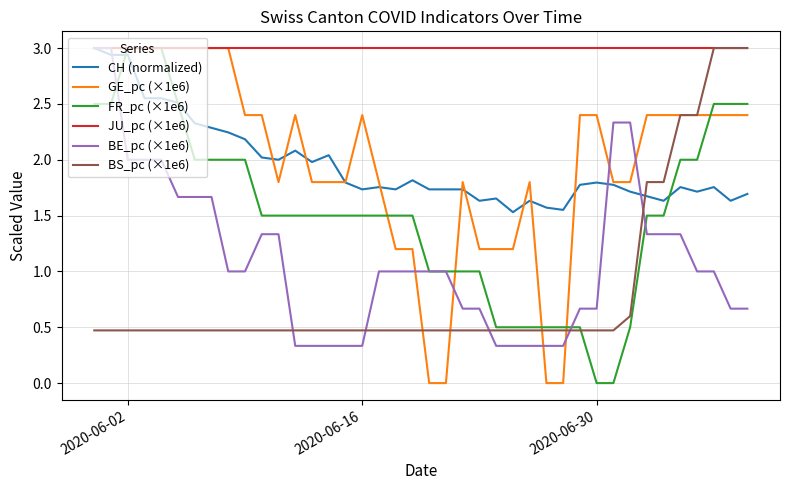

Which series has the largest total across all categories?

JU_pc (×1e6)